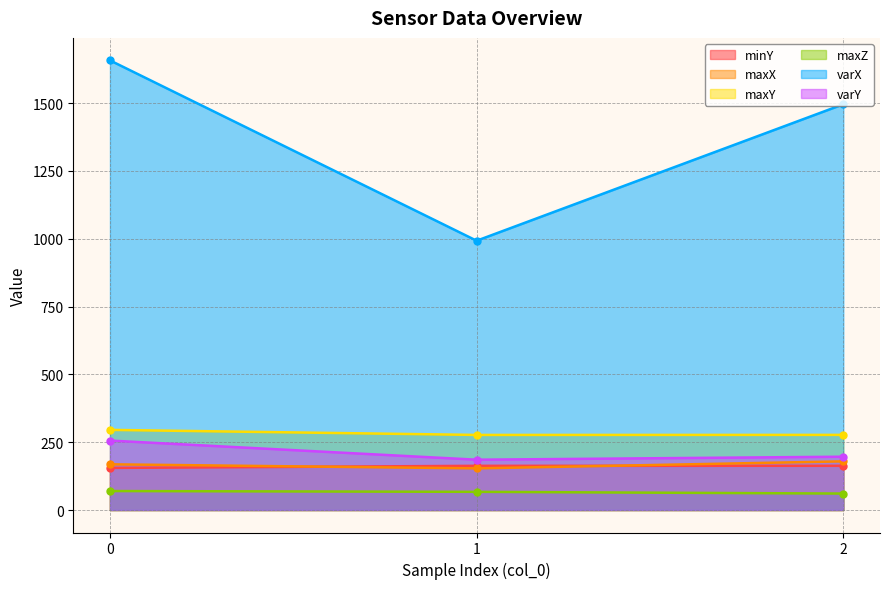

True or false: minY has a value of 162.9 at 1.

True